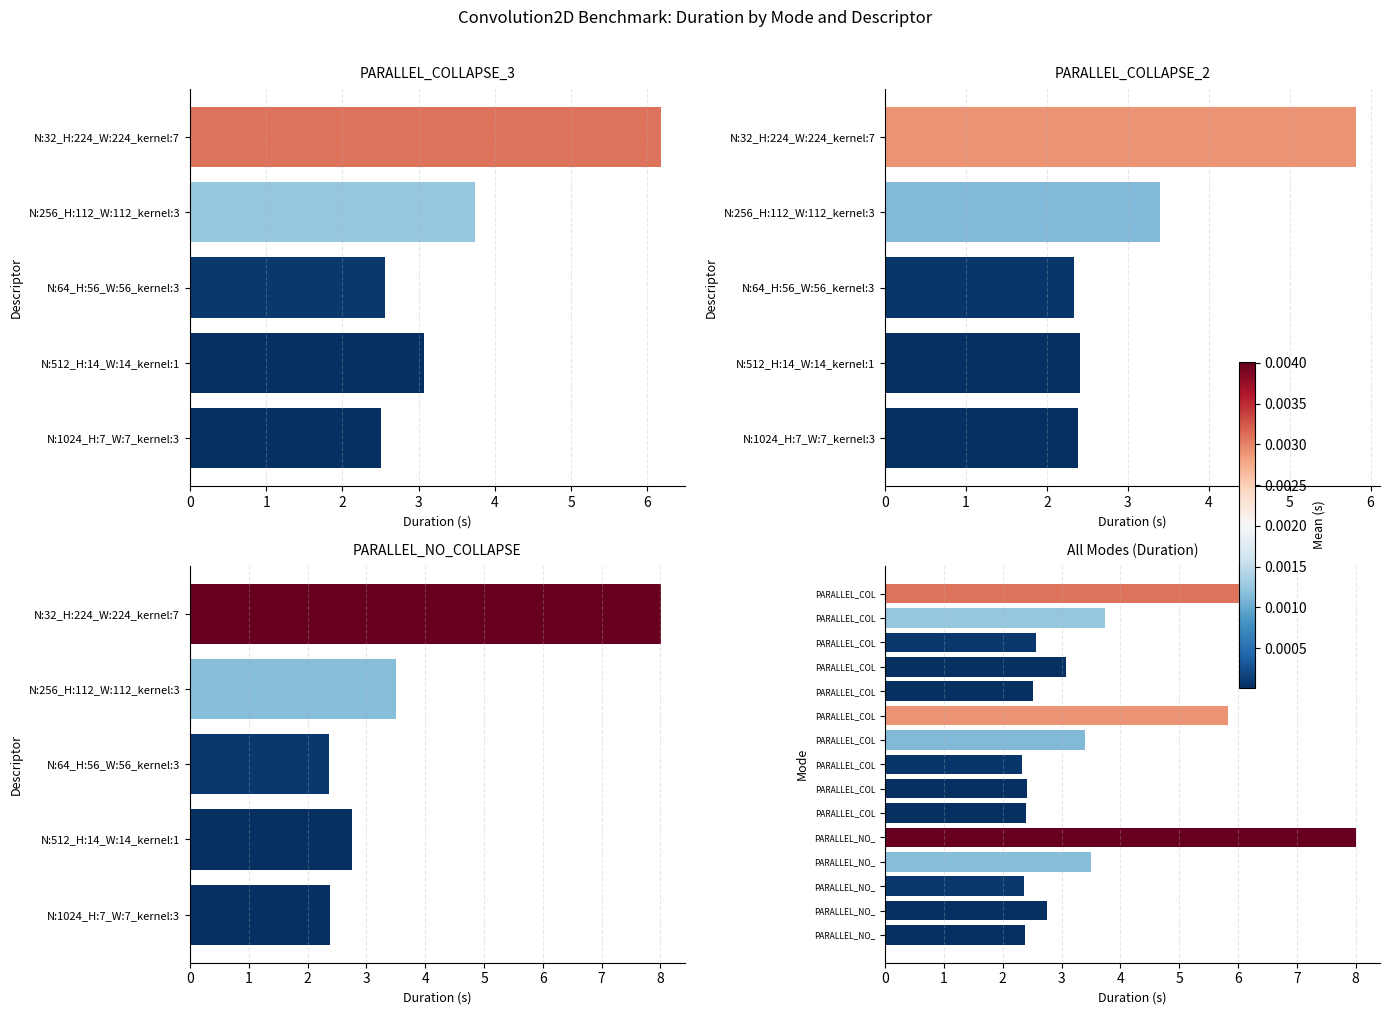

Between N:32_H:224_W:224_kernel:7 and N:256_H:112_W:112_kernel:3, which series saw the biggest shift?

PARALLEL_NO_COLLAPSE